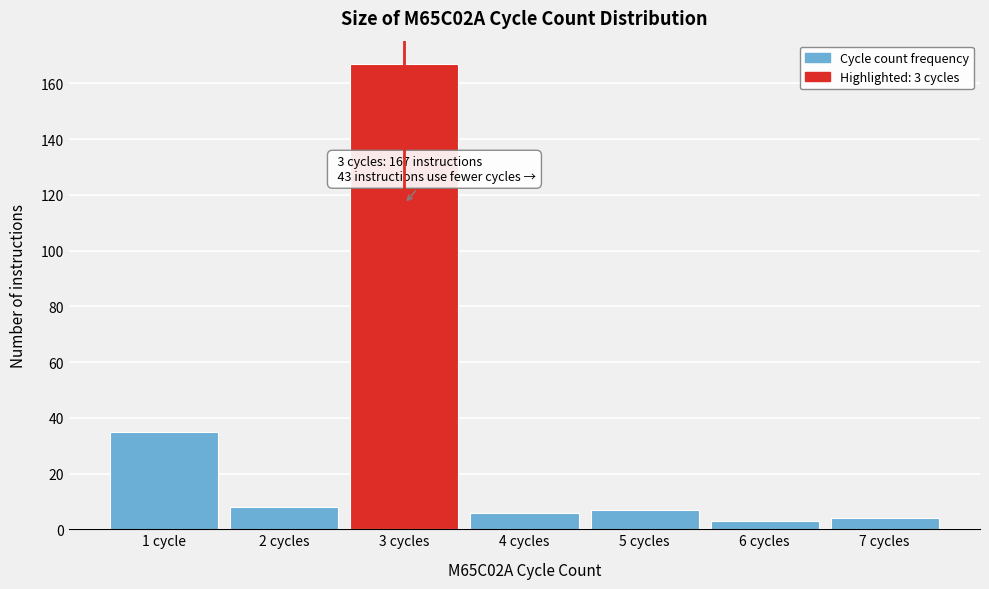

Reading right to left, list all the values displayed in this chart.

4	3	7	6	167	8	35